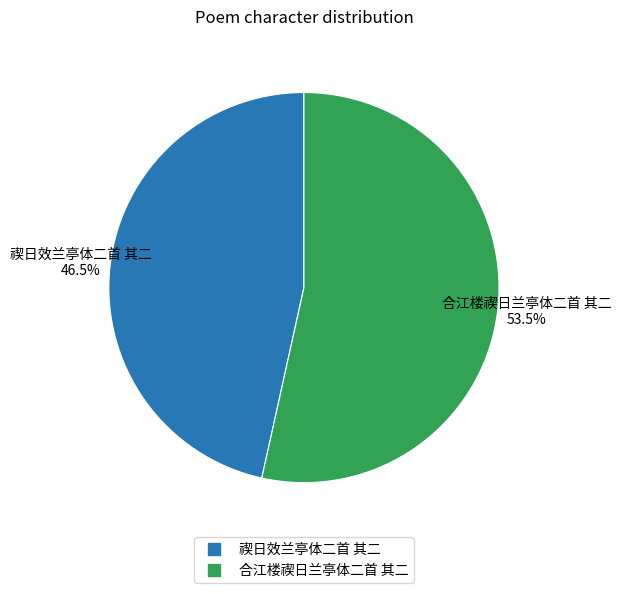

To the nearest percent, what is the combined percentage of 合江楼禊日兰亭体二首 其二 and 禊日效兰亭体二首 其二?

100%